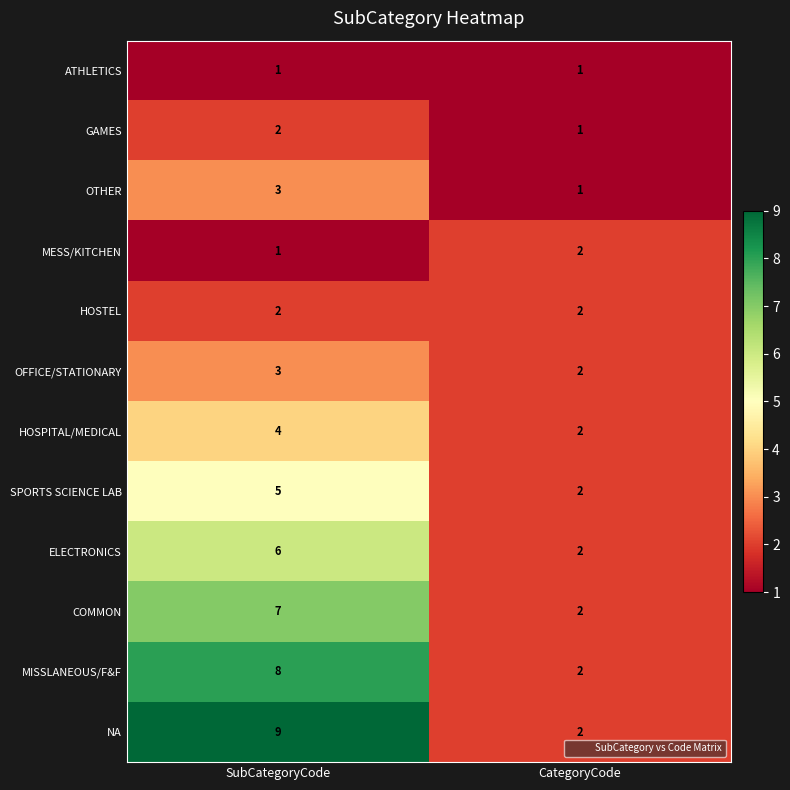

Reading right to left, transcribe all the data shown in this chart.

ATHLETICS: 1	1
GAMES: 1	2
OTHER: 1	3
MESS/KITCHEN: 2	1
HOSTEL: 2	2
OFFICE/STATIONARY: 2	3
HOSPITAL/MEDICAL: 2	4
SPORTS SCIENCE LAB: 2	5
ELECTRONICS: 2	6
COMMON: 2	7
MISSLANEOUS/F&F: 2	8
NA: 2	9